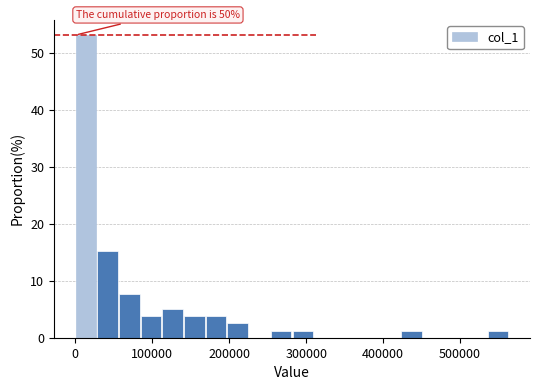

Read against the x-axis, roughly where is the centre of the tallest bar?

10000